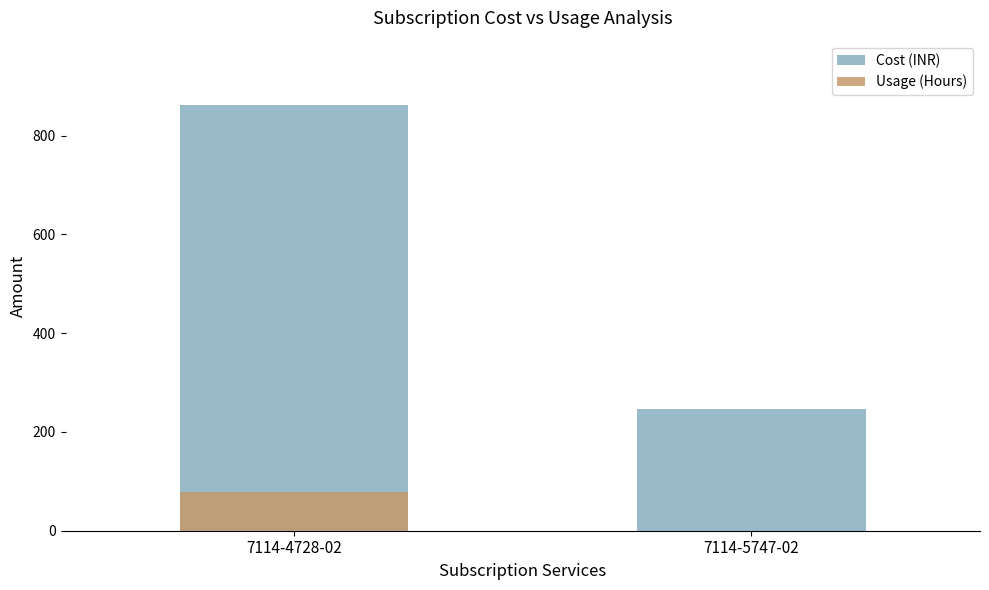

Are the bars horizontal?

No